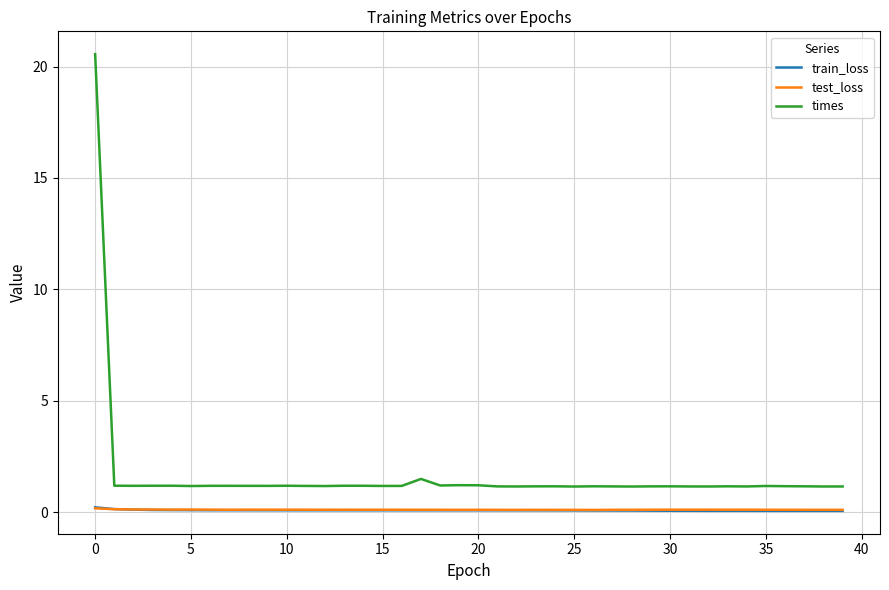

Which series has the widest spread of values?

times